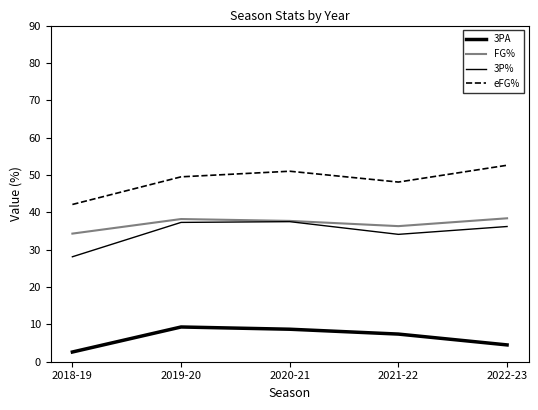

What is the value of the eFG% point at the 5th from the left?

52.6